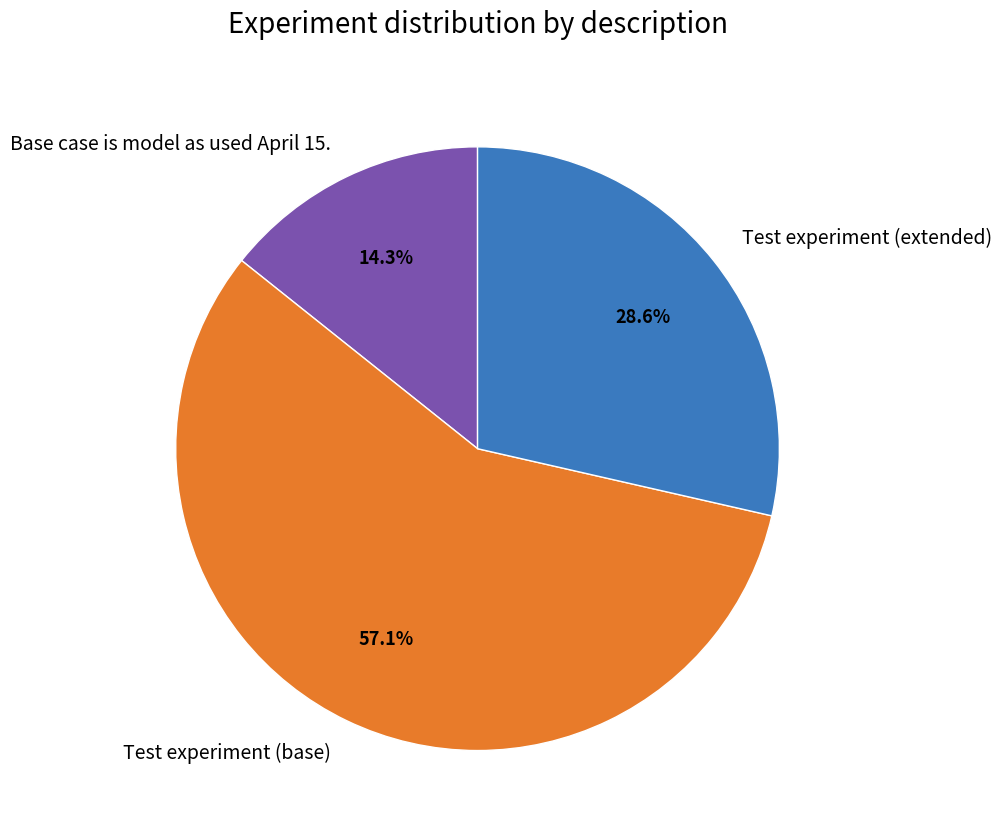

To the nearest percent, what is the difference between the largest and smallest slice percentages?

43%